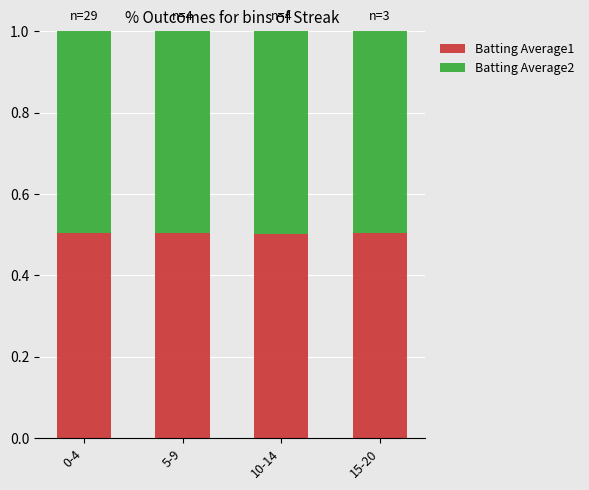

The Batting Average1 series shows 0.3 at 0-4. True or false?

False